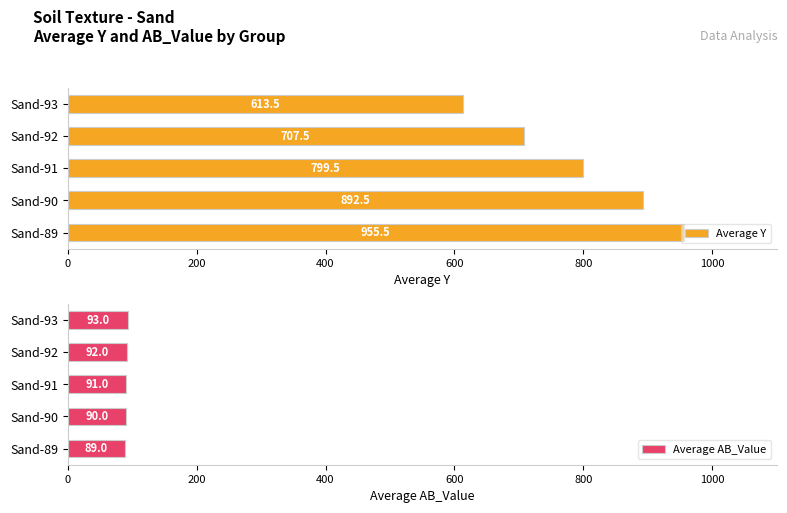

Read the Average AB_Value value at Sand-93.

93